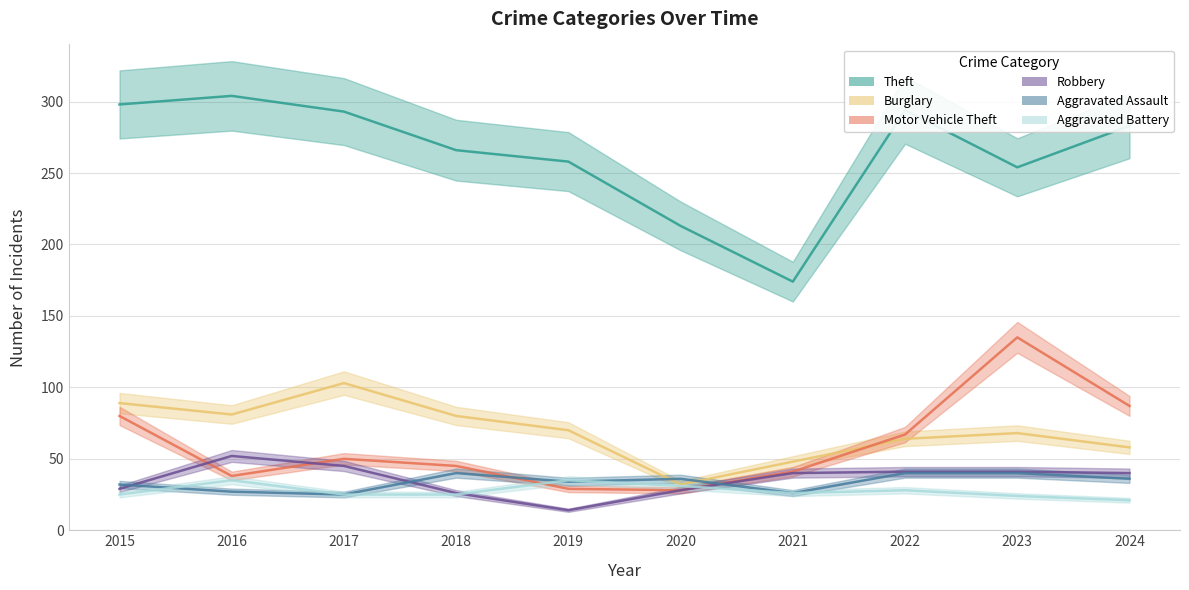

True or false: Aggravated Battery has more than 1 points higher than both neighbors.

True